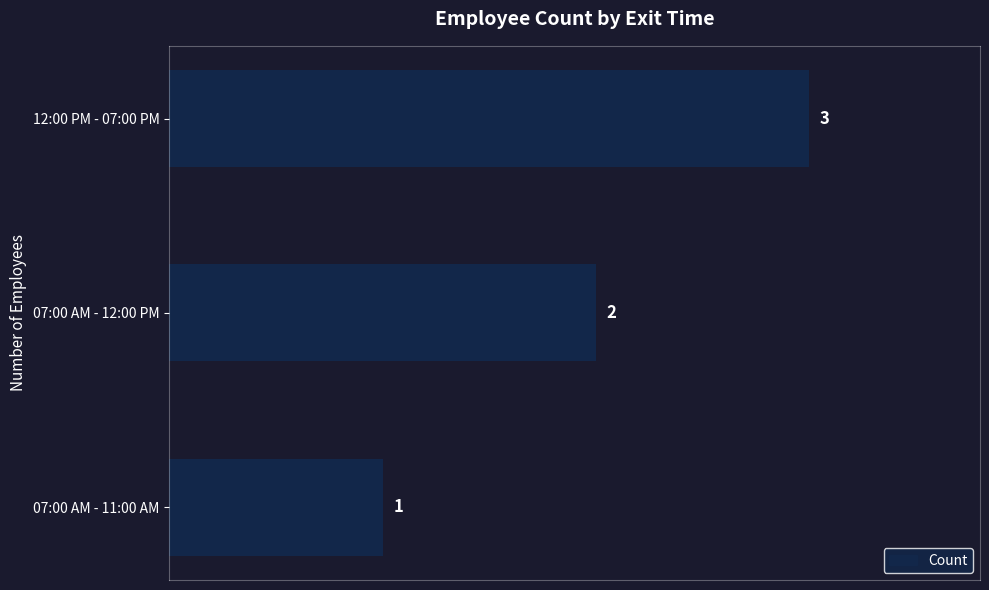

What is the sum of all values?

6